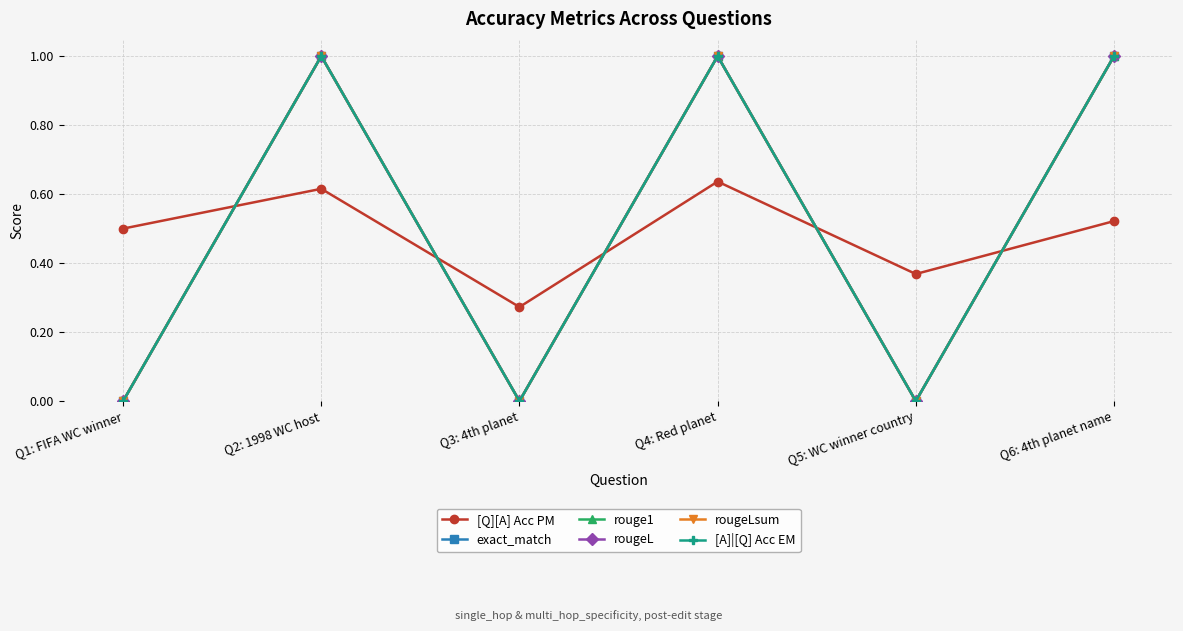

Does the chart have visible grid lines?

Yes